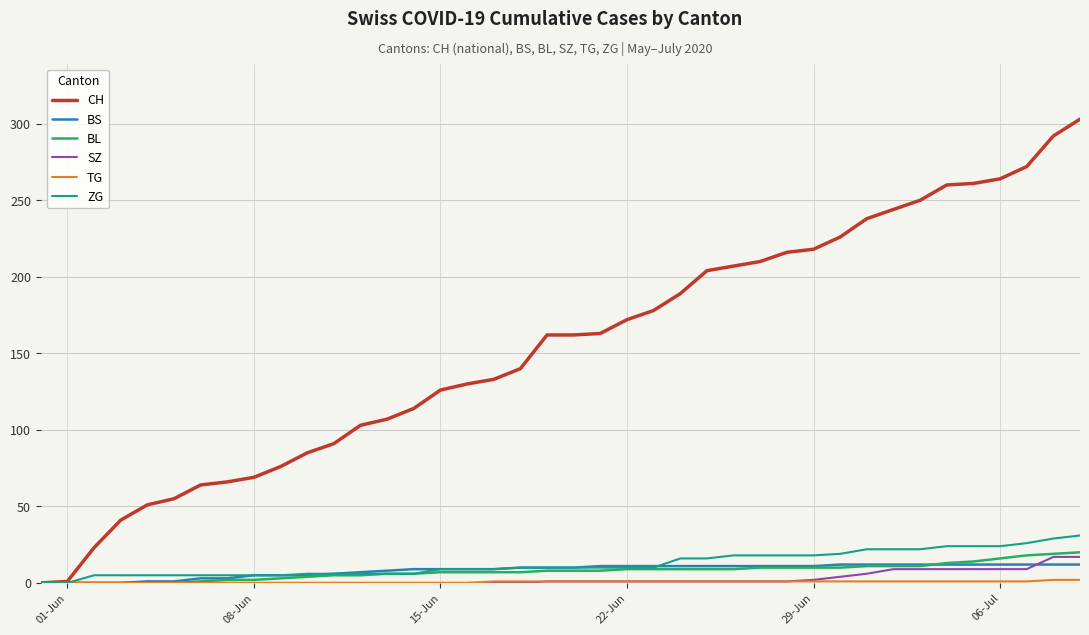

Which series has the widest spread of values?

CH